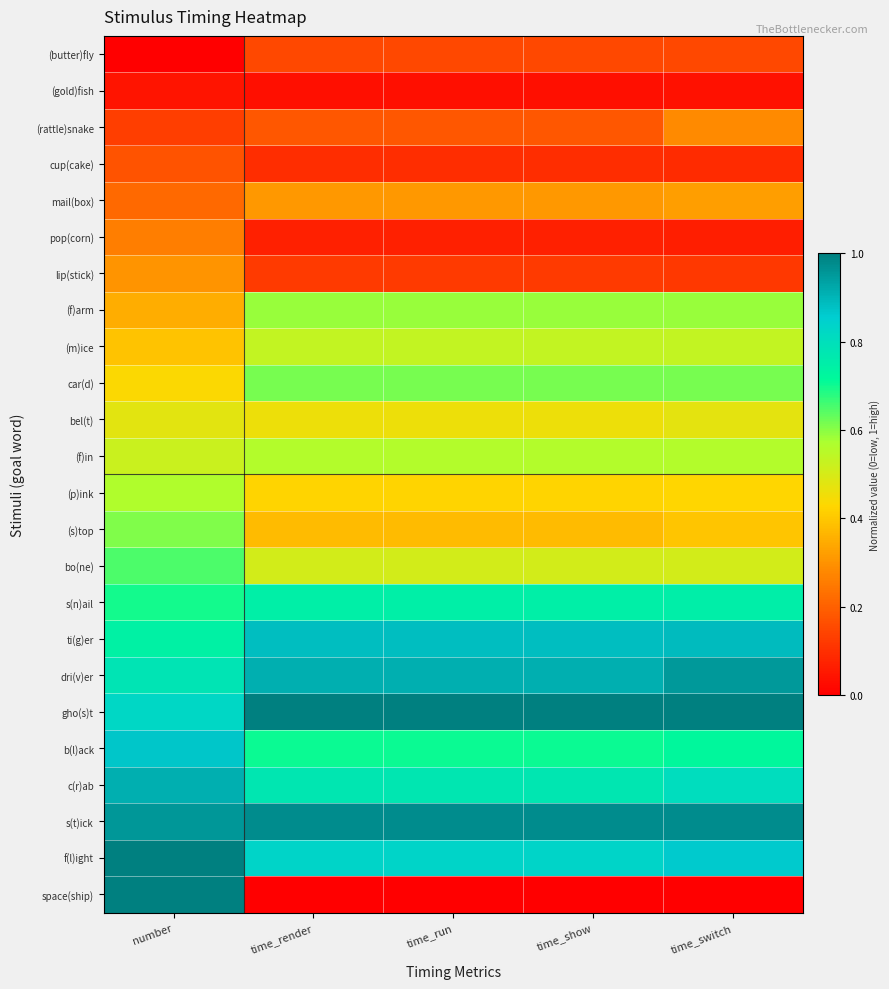

Which series has the widest spread of values?

space(ship)